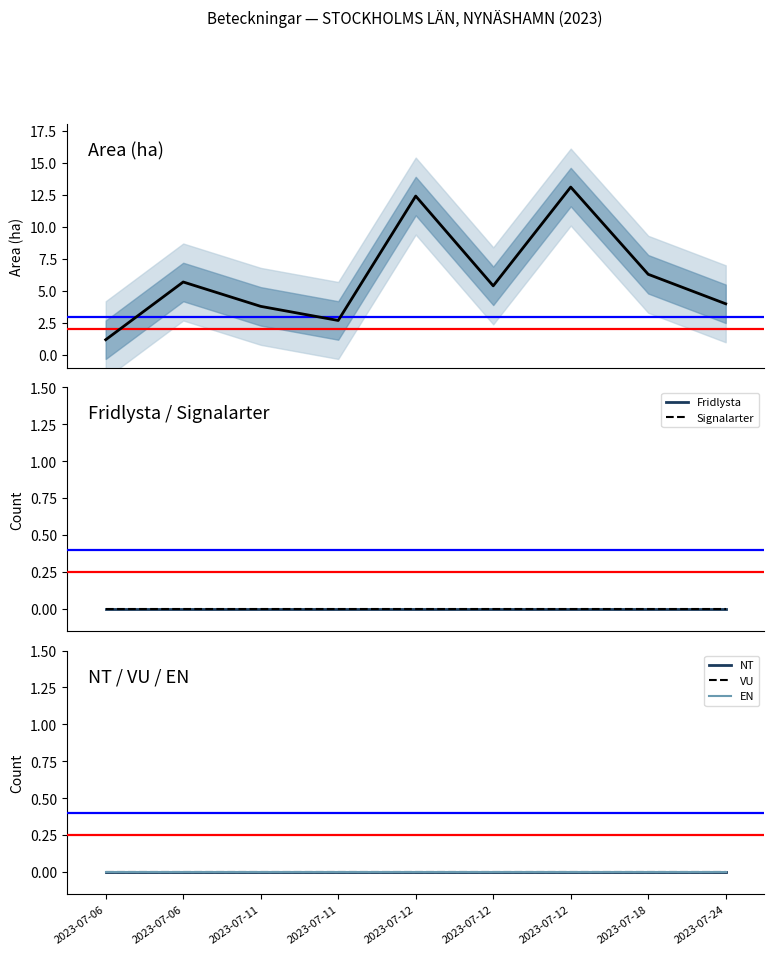

Rank the series at 2023-07-06 from lowest to highest value.

Fridlysta, Signalarter, NT, VU, EN, Area (ha)